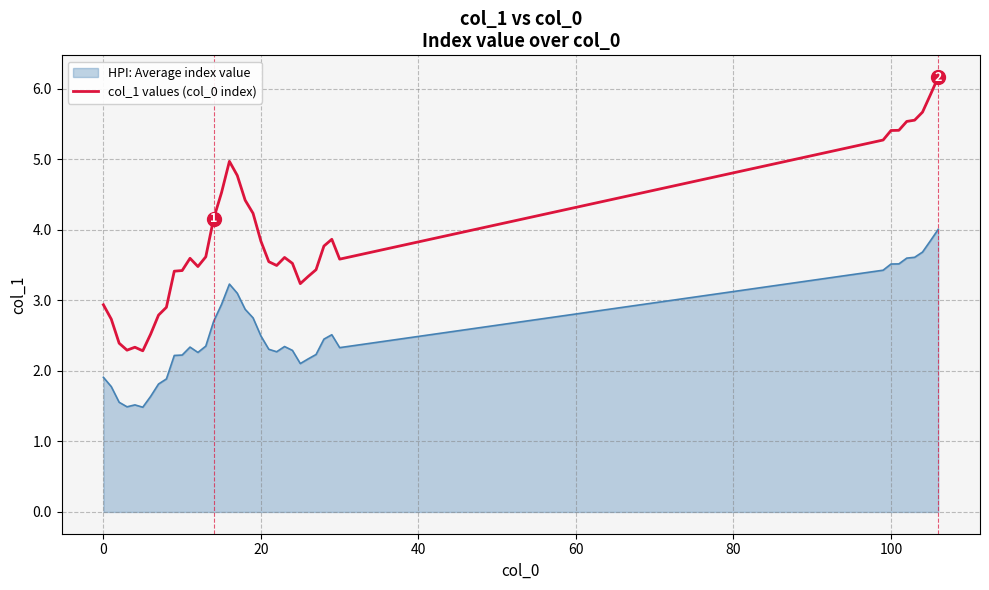

True or false: col_1 values (col_0 index) and HPI: Average index value intersect in this chart.

False